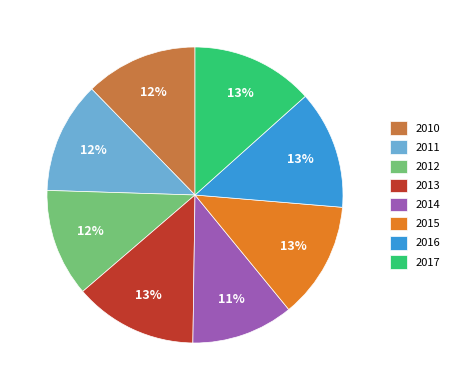

How many segments does this pie chart have?

8